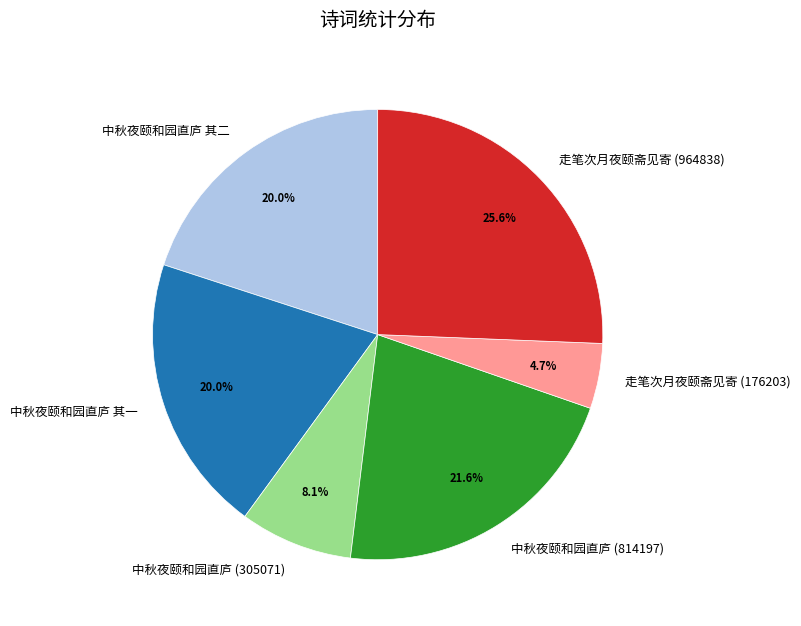

Do 走笔次月夜颐斋见寄 (964838) and 中秋夜颐和园直庐 其二 together represent more than half of the pie?

No